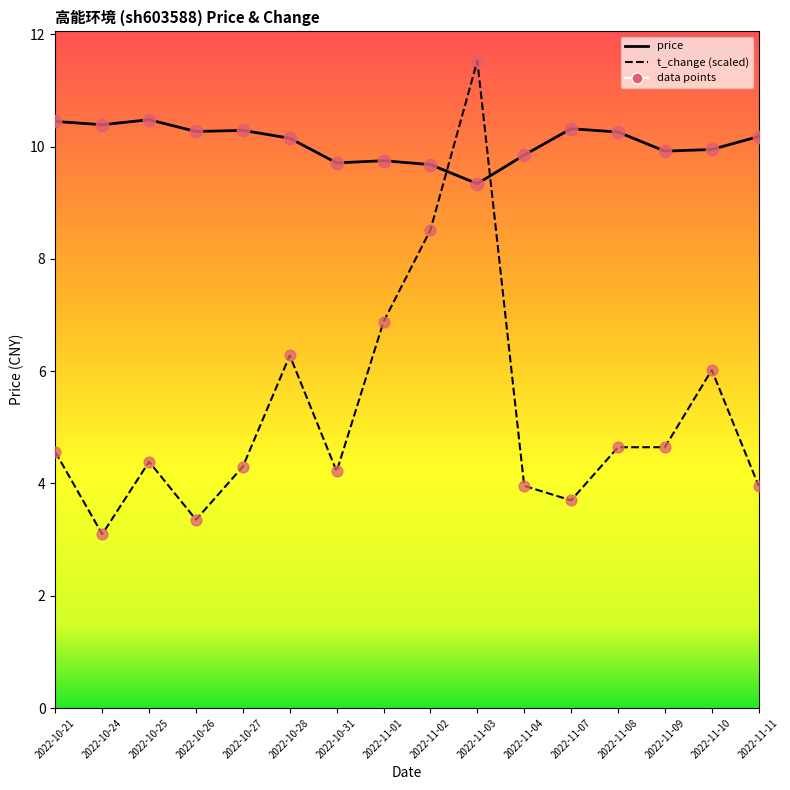

Which series has the largest Y range (max minus min)?

t_change